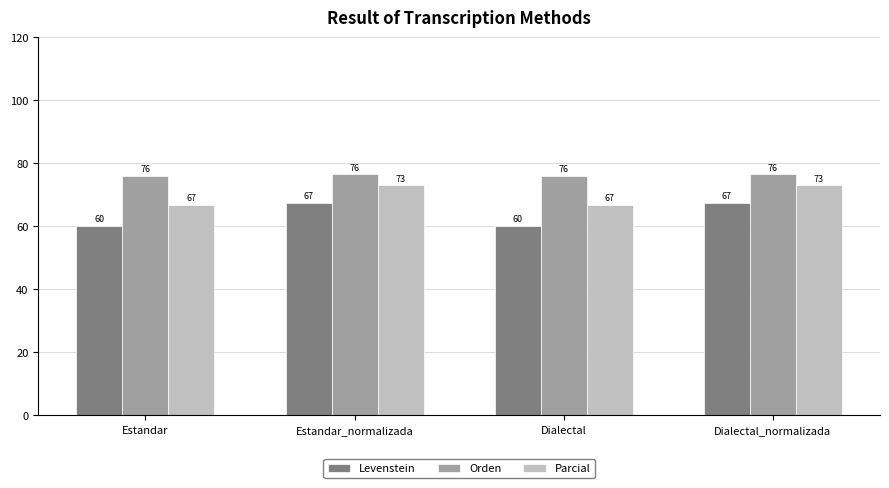

The value of Parcial at Estandar_normalizada is 73.0. True or false?

True